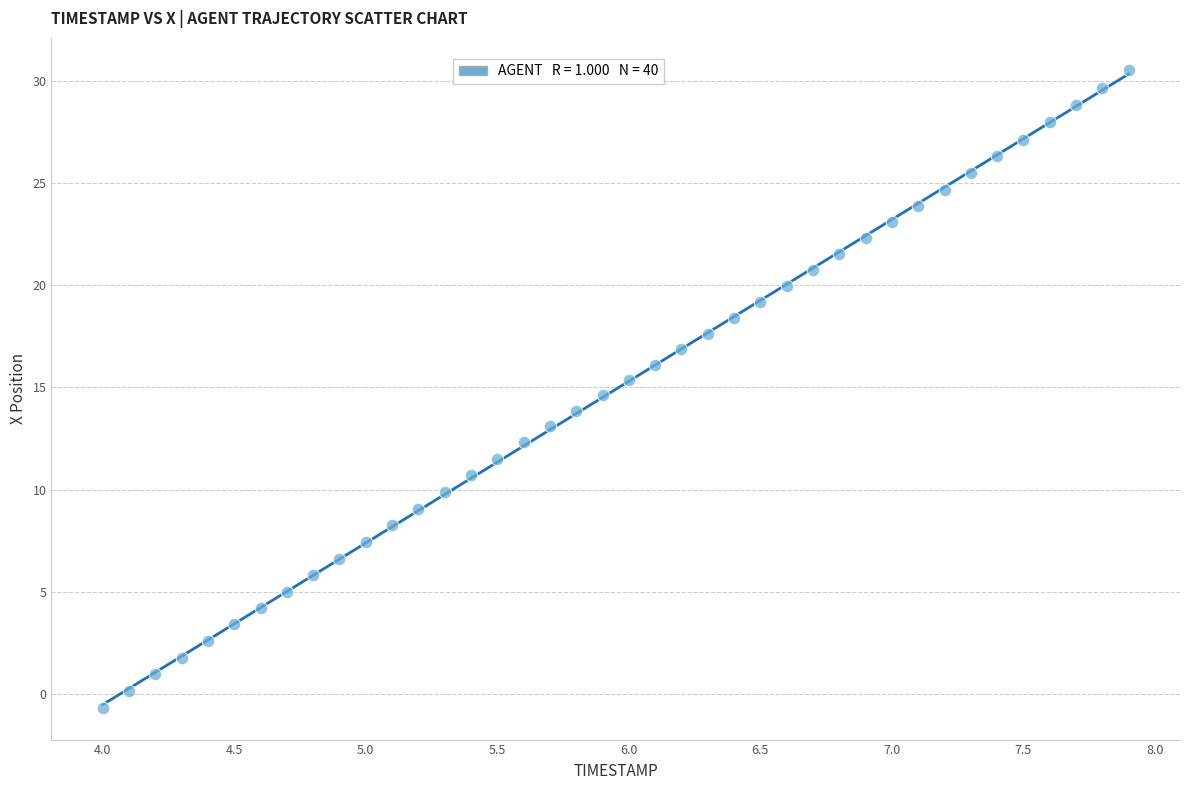

What is the range of X values (max minus min)?

3.9